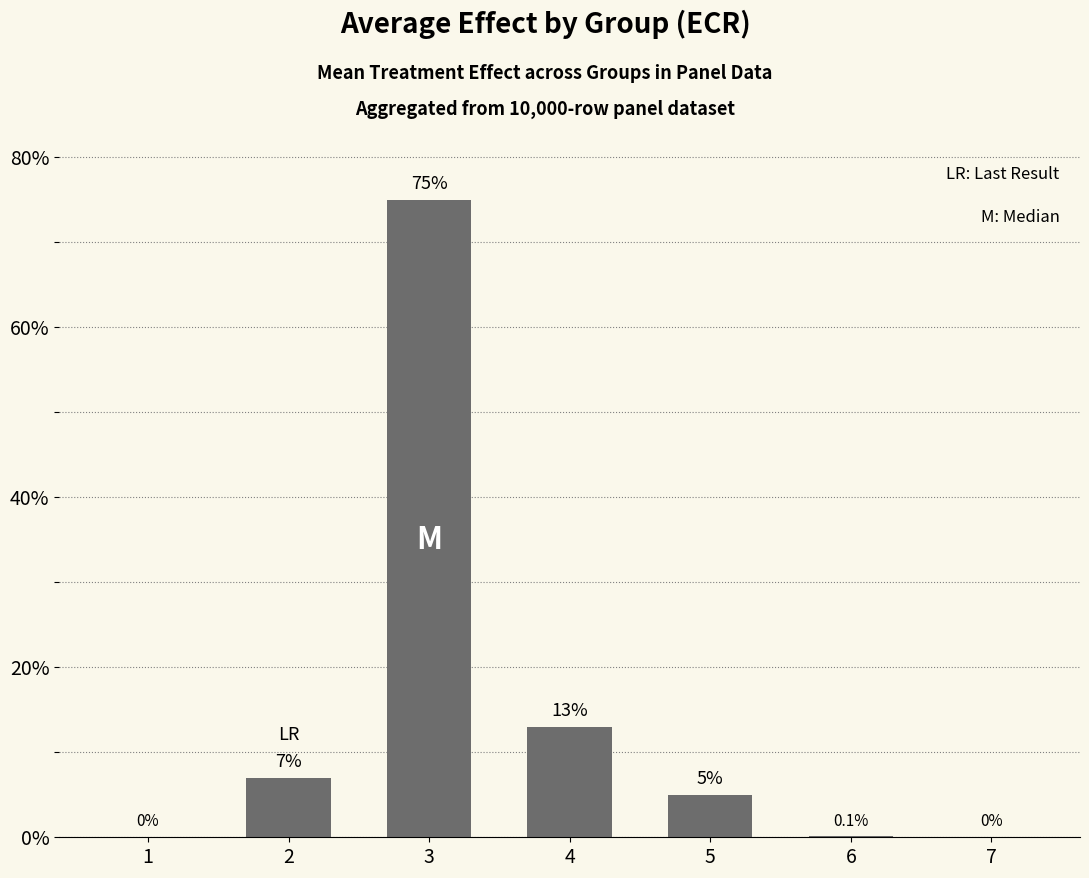

Between 1 and 3, which is larger?

3